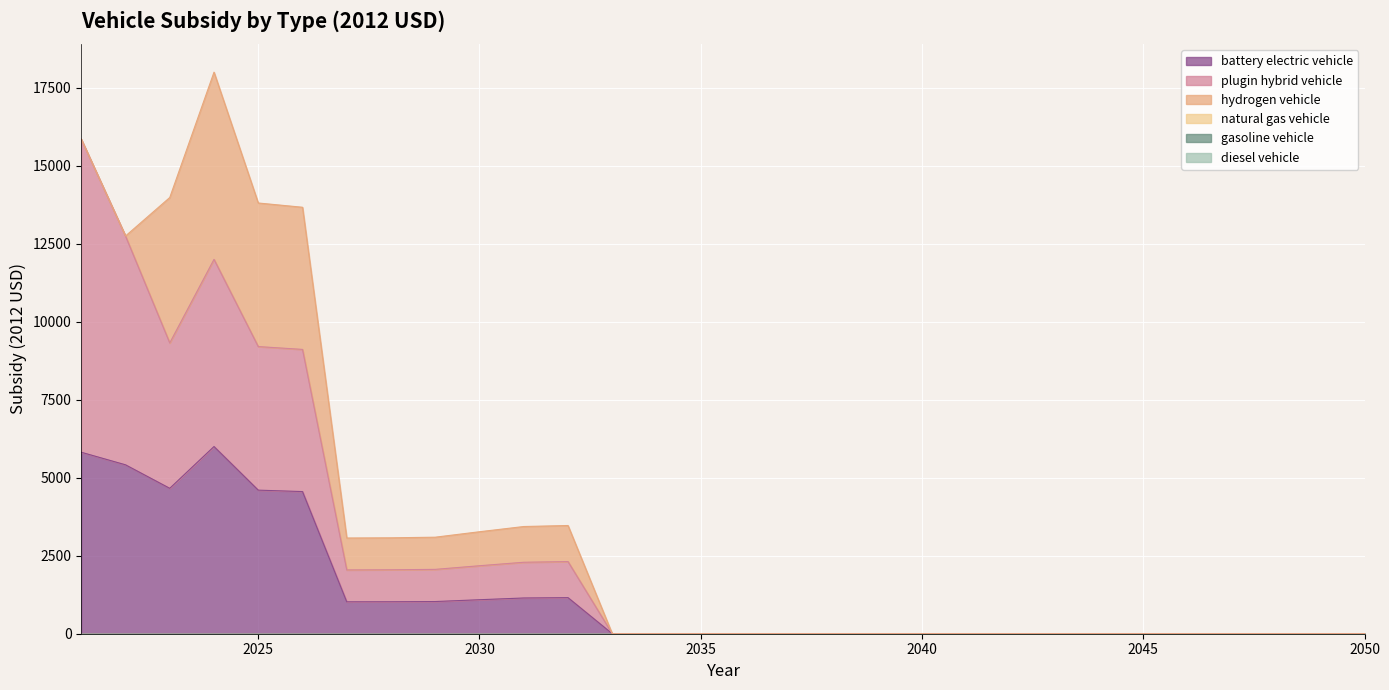

True or false: plugin hybrid vehicle and battery electric vehicle cross at least once.

False